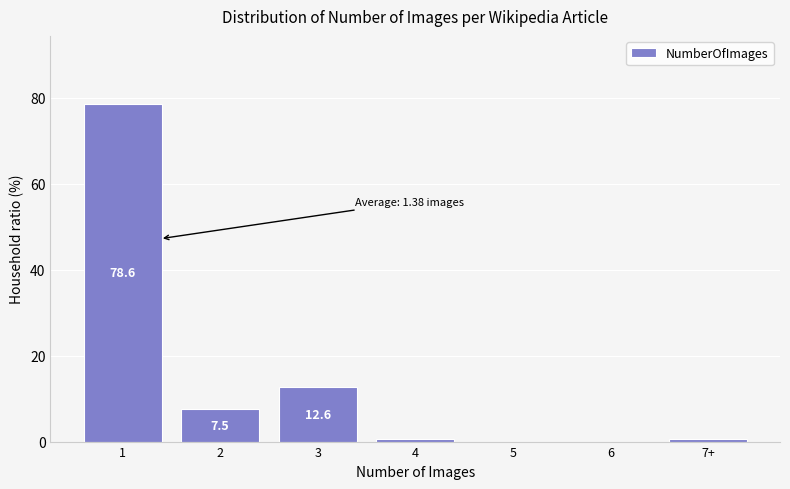

Reading right to left, transcribe all the data shown in this chart.

7+=0.6	6=0.0	5=0.0	4=0.6	3=12.6	2=7.5	1=78.6